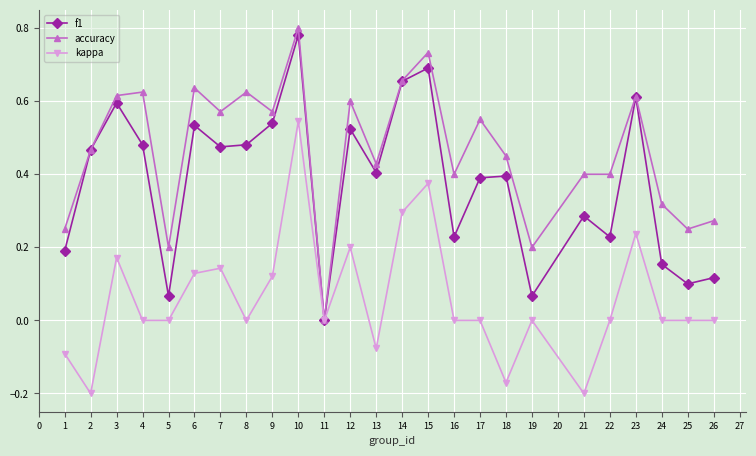

Which series has the largest range (max minus min)?

accuracy